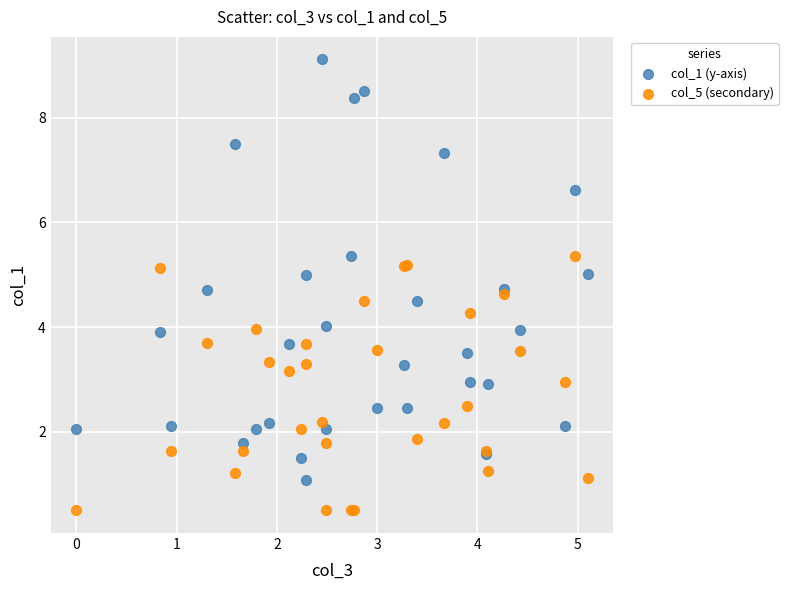

Which series reaches the minimum Y coordinate?

col_5 (secondary)